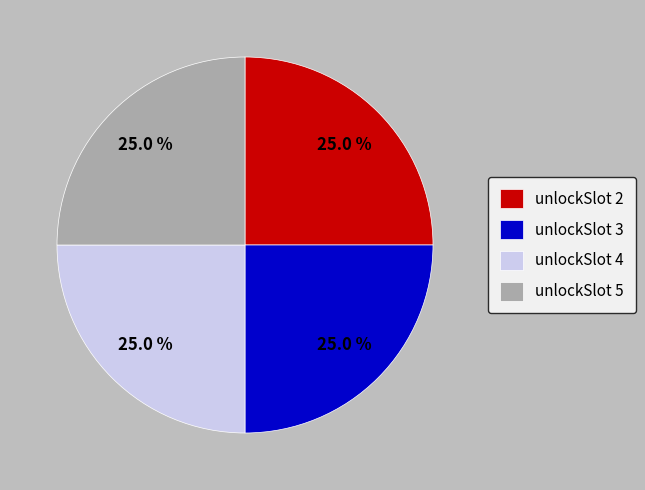

How many slices are in this pie chart?

4